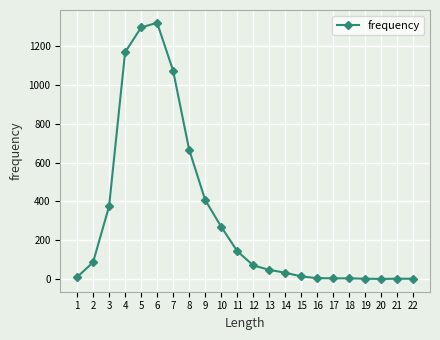

What is the sum of all values?

7000